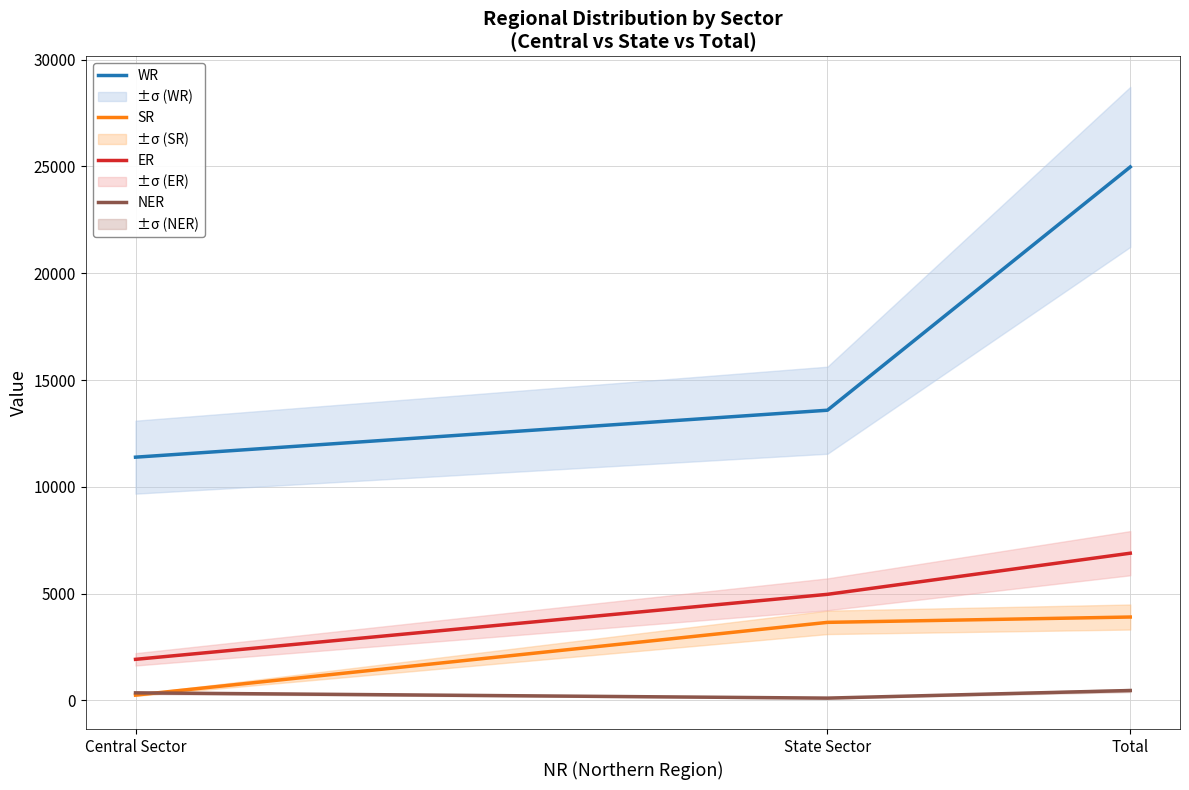

What is the difference between the second highest and minimum values in the WR series?

2198